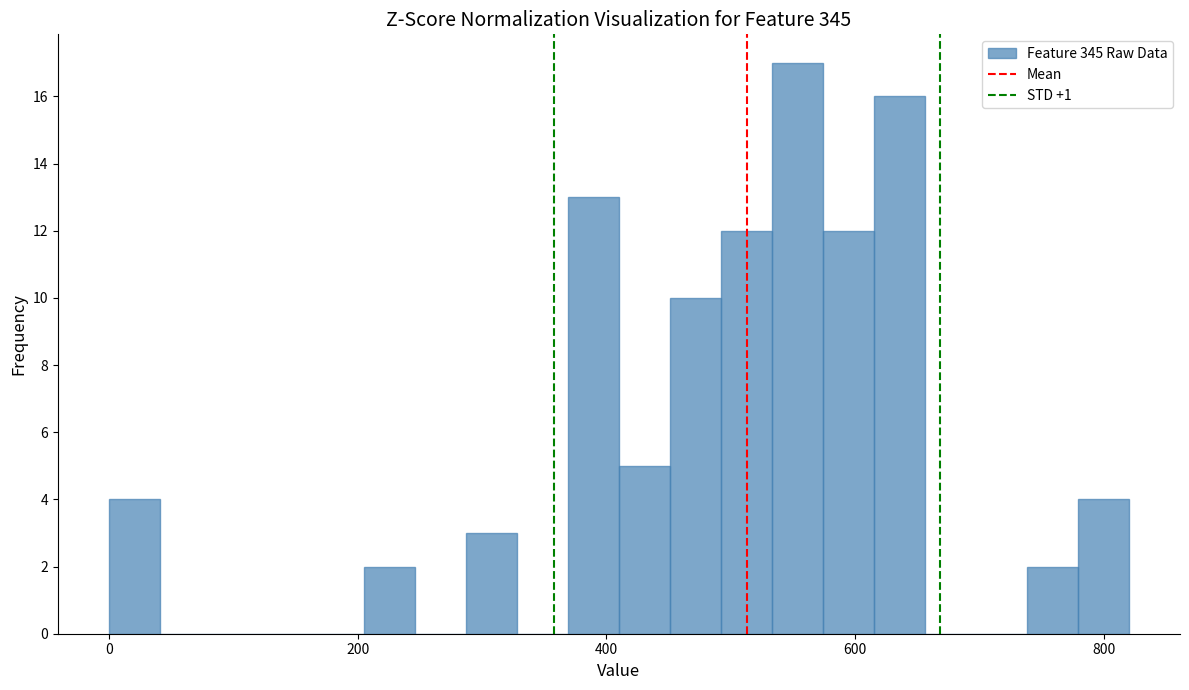

Read against the x-axis, roughly where is the centre of the tallest bar?

560